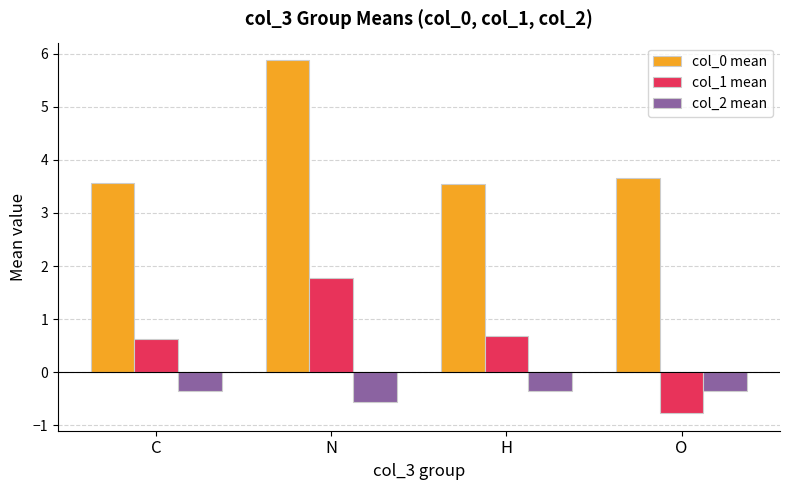

What is the value of the col_1 mean bar at the 2nd from the left?

1.8